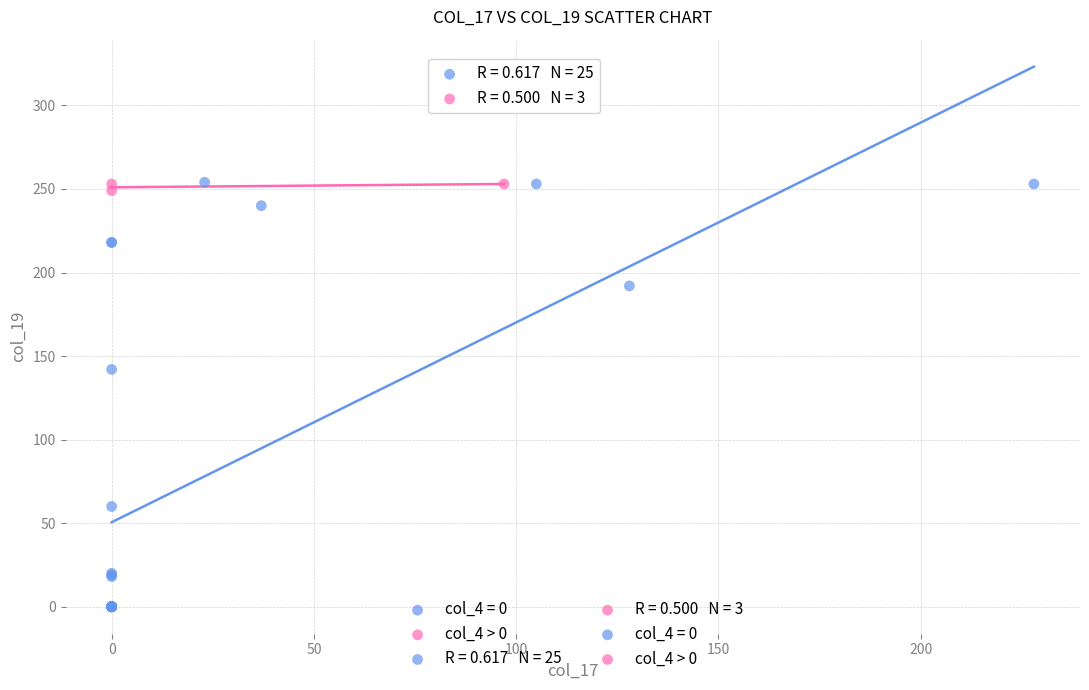

Which series has the largest Y range (max minus min)?

col_4 = 0